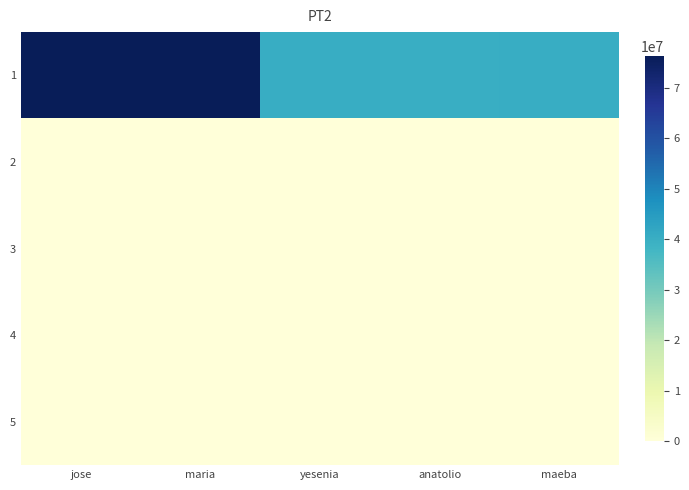

At maria, list the series in order from largest to smallest.

1, 2, 3, 4, 5